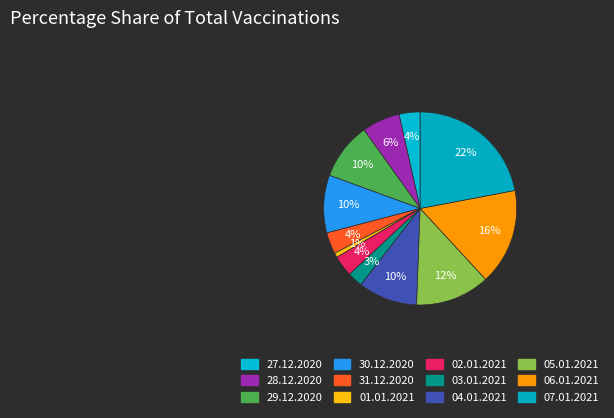

How many slices are in this pie chart?

12